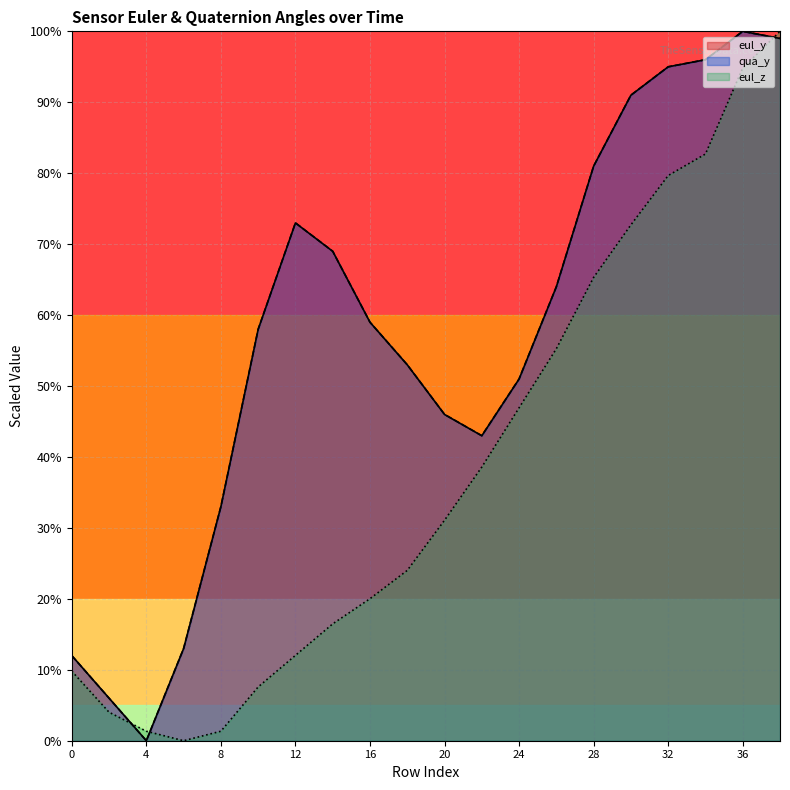

The value of qua_y at 34 is 96.0. True or false?

True